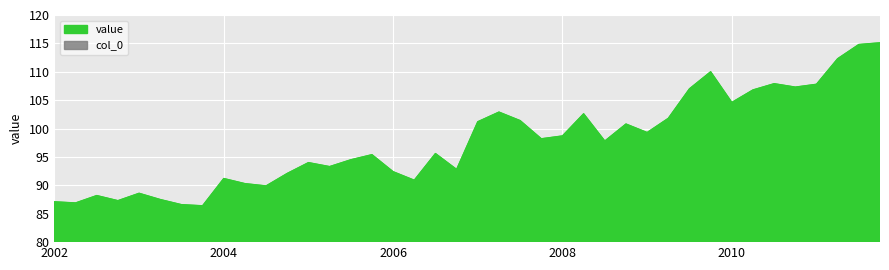

What is the label of the 9th point from the right?

01-10-2009